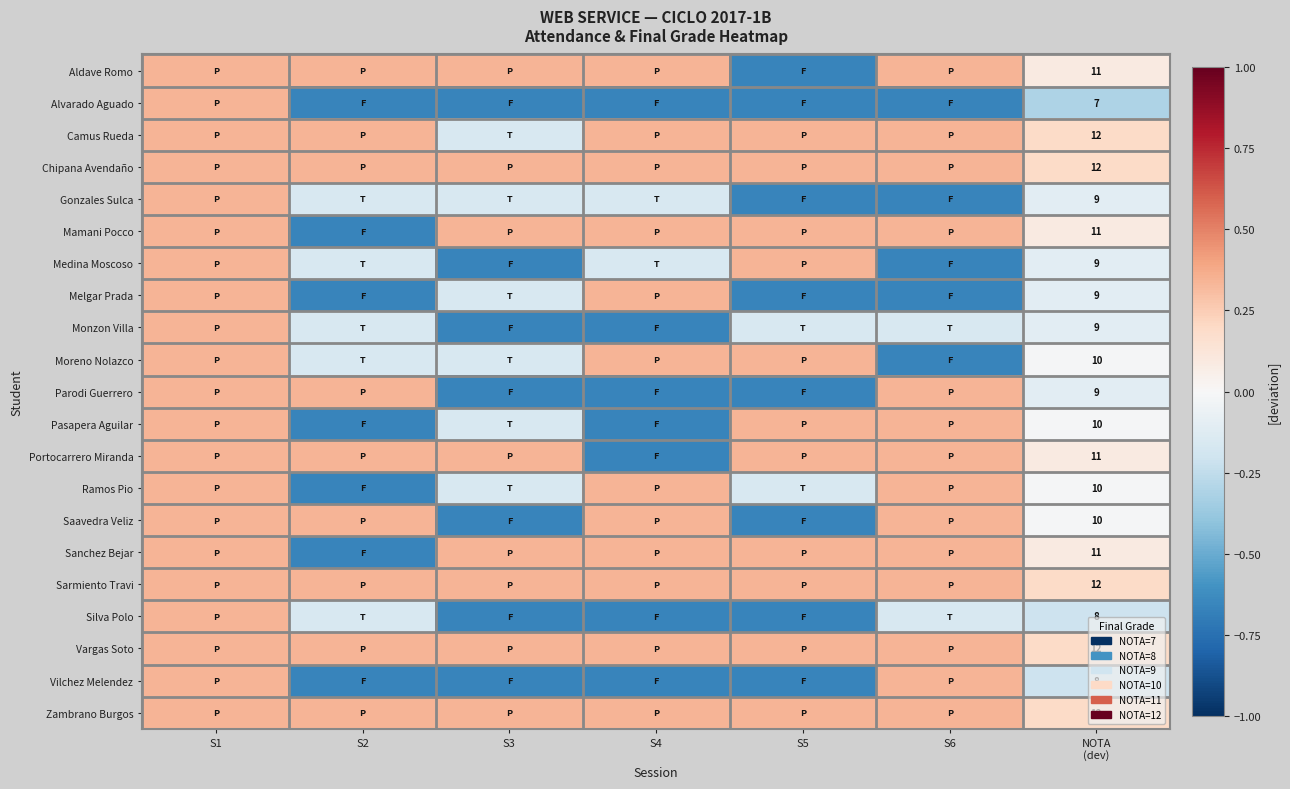

What is the total value across all series at S2?

-2.4